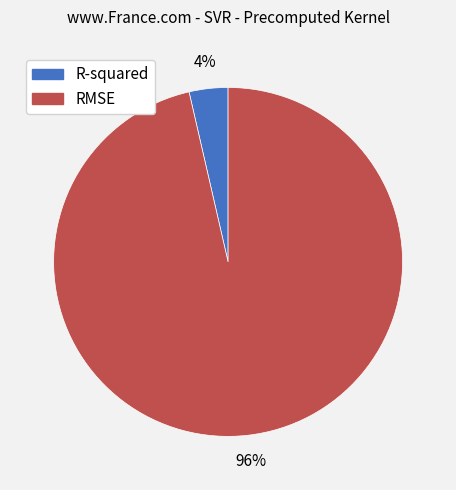

How many segments does this pie chart have?

2